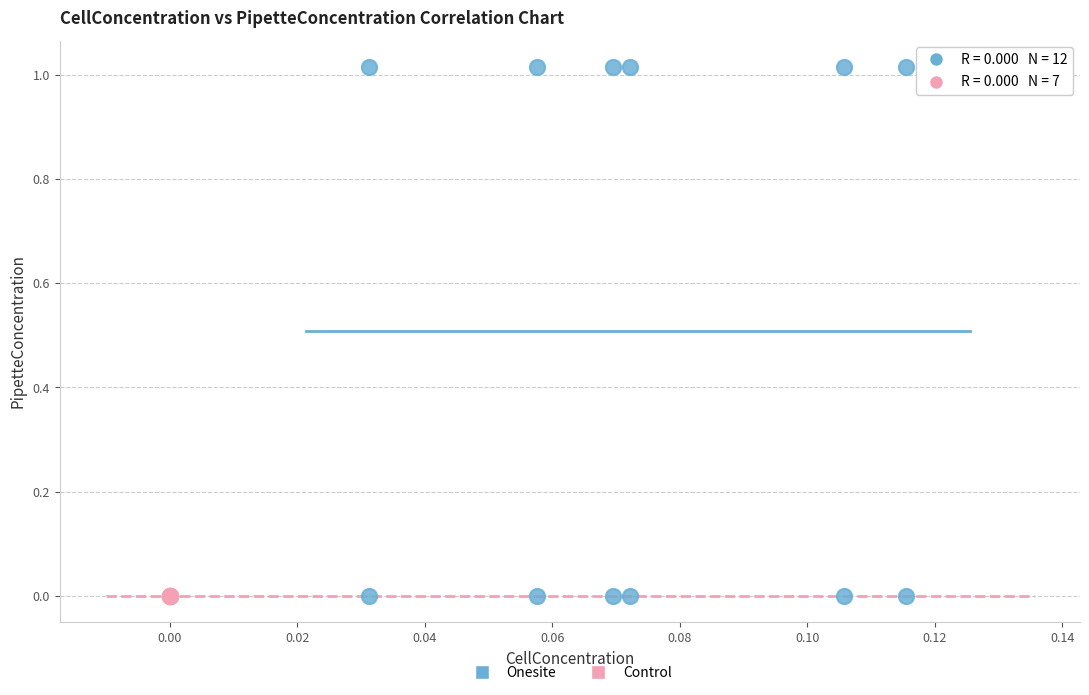

Which series reaches the maximum Y coordinate?

Onesite